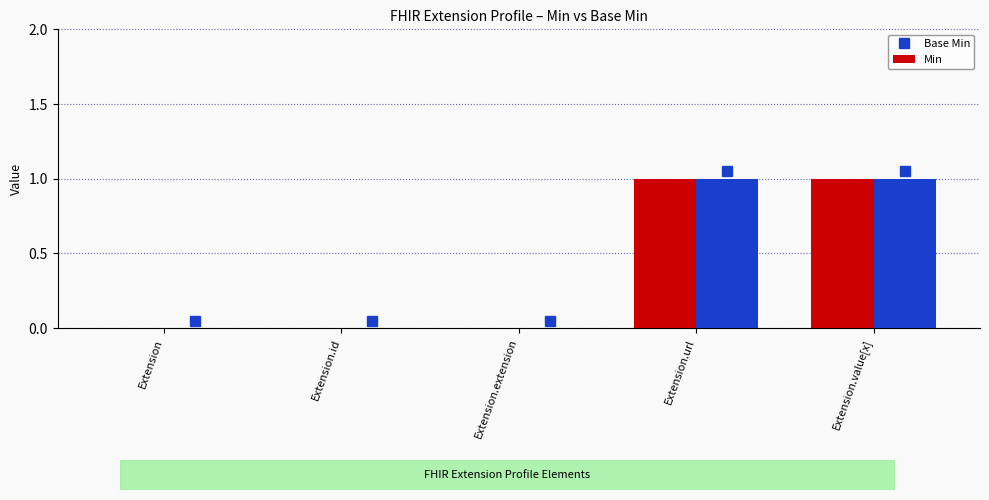

How many groups of bars are there?

5